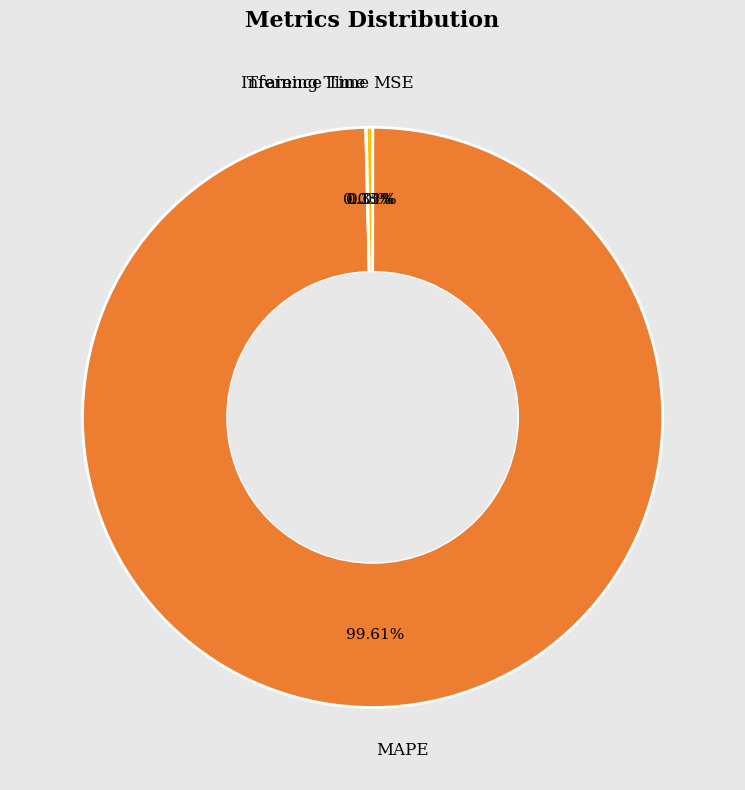

Is there any slice that represents more than half of the pie?

Yes